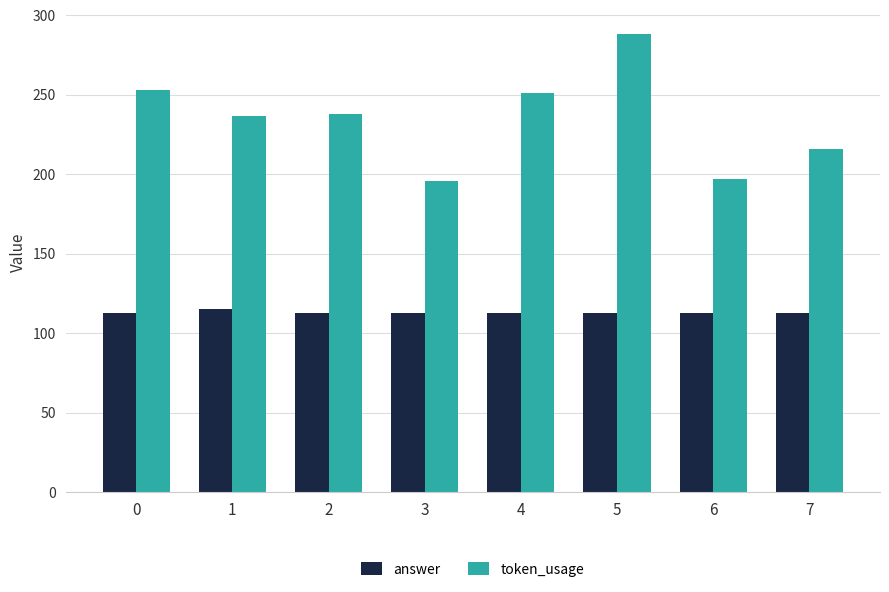

Is the value of answer at 2 greater than the value of token_usage at 2?

No